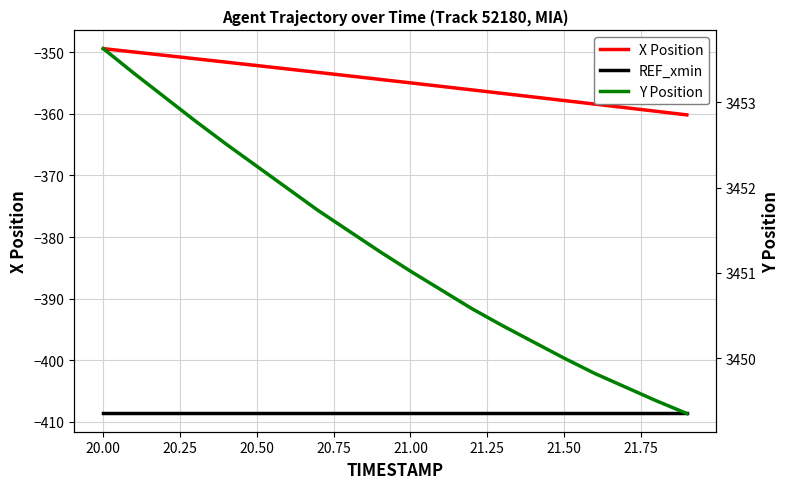

Does the chart have visible grid lines?

Yes